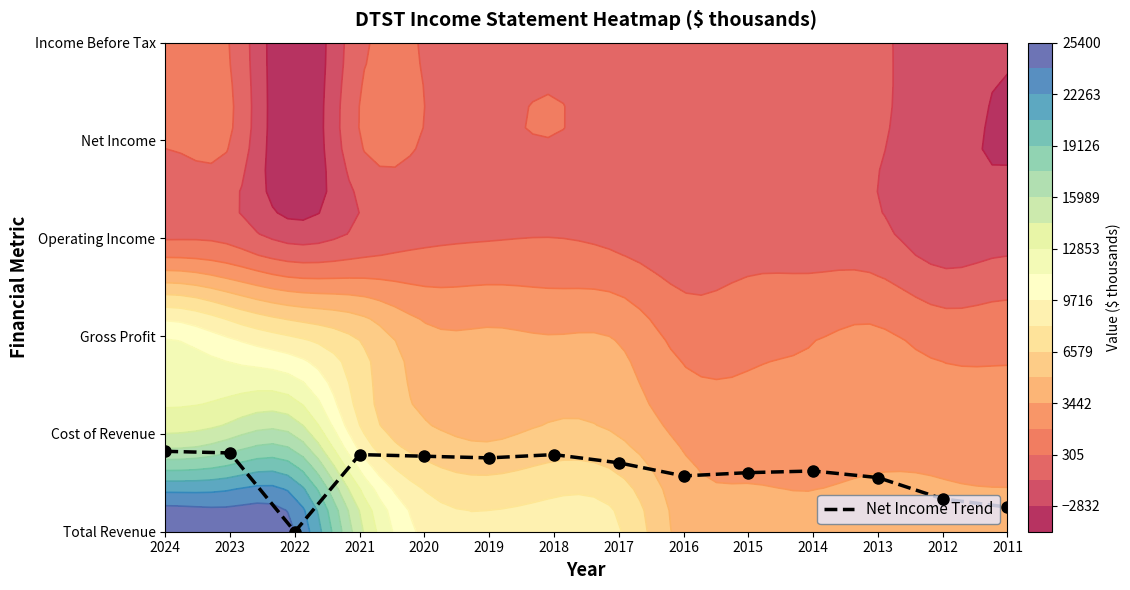

Count the values in the range 0 to 1.

14